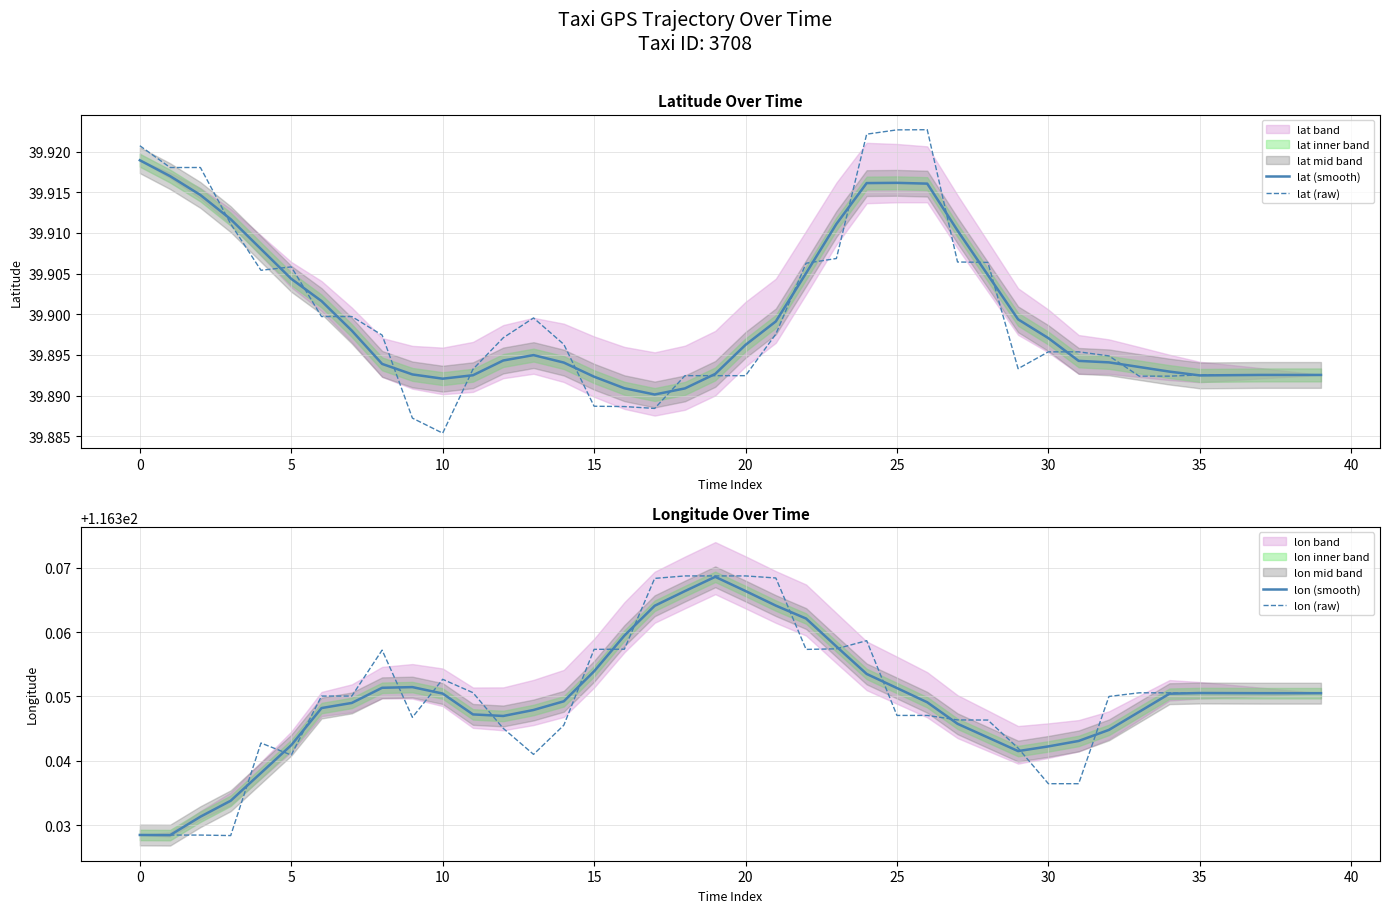

True or false: lon (raw) and lat (raw) intersect in this chart.

False